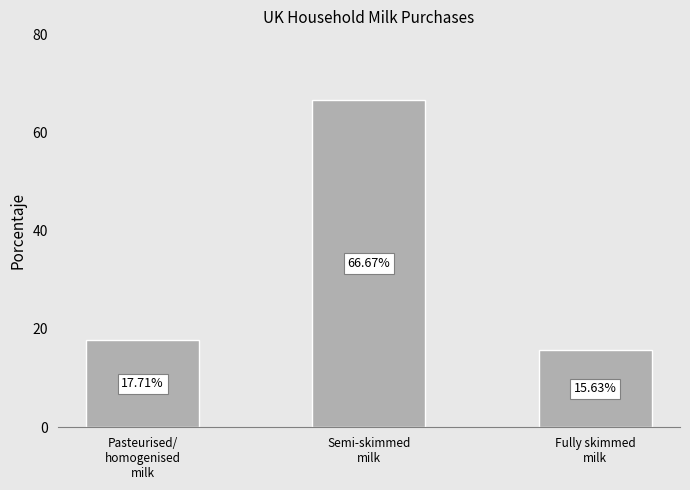

Rank the categories by value from lowest to highest.

Fully skimmed
milk, Pasteurised/
homogenised
milk, Semi-skimmed
milk